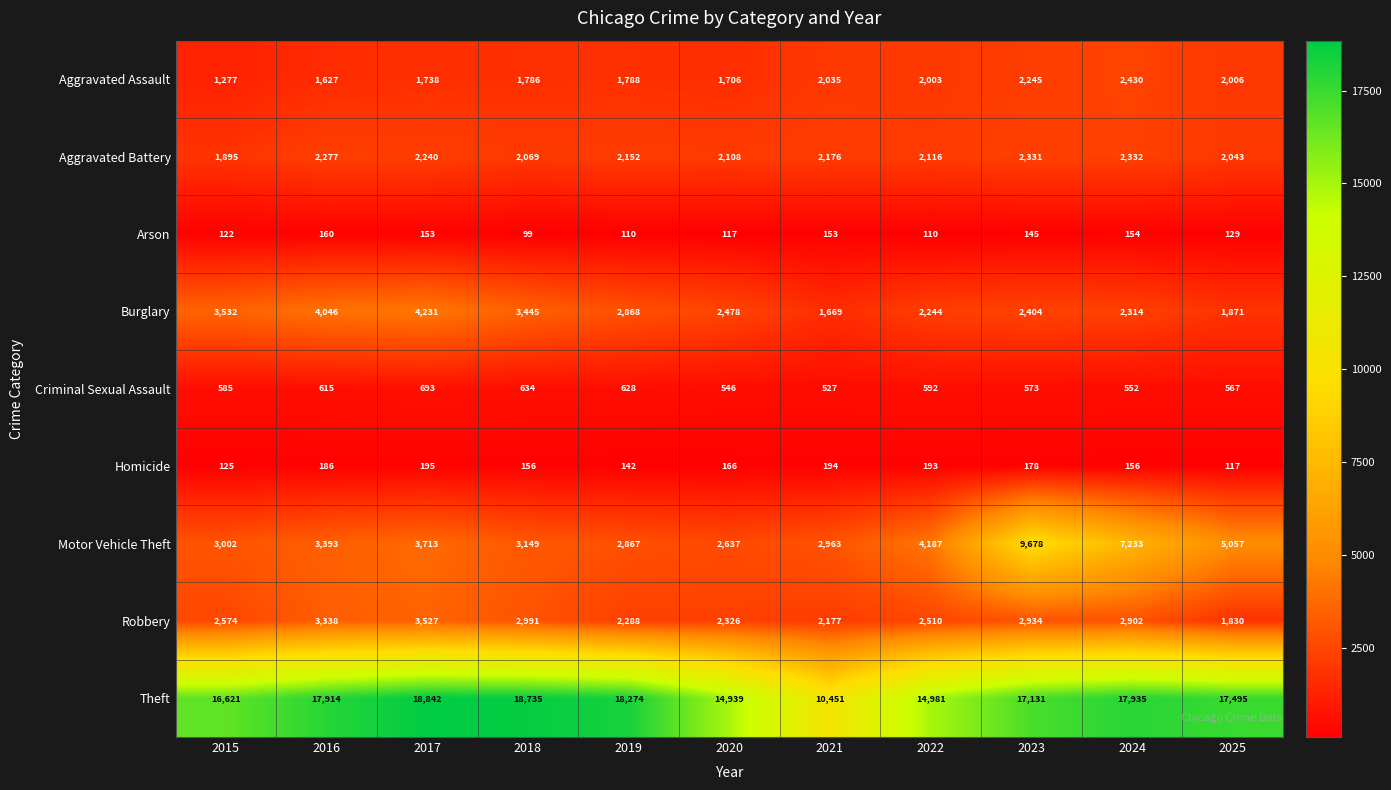

Between 2018 and 2022, which series saw the biggest shift?

Theft